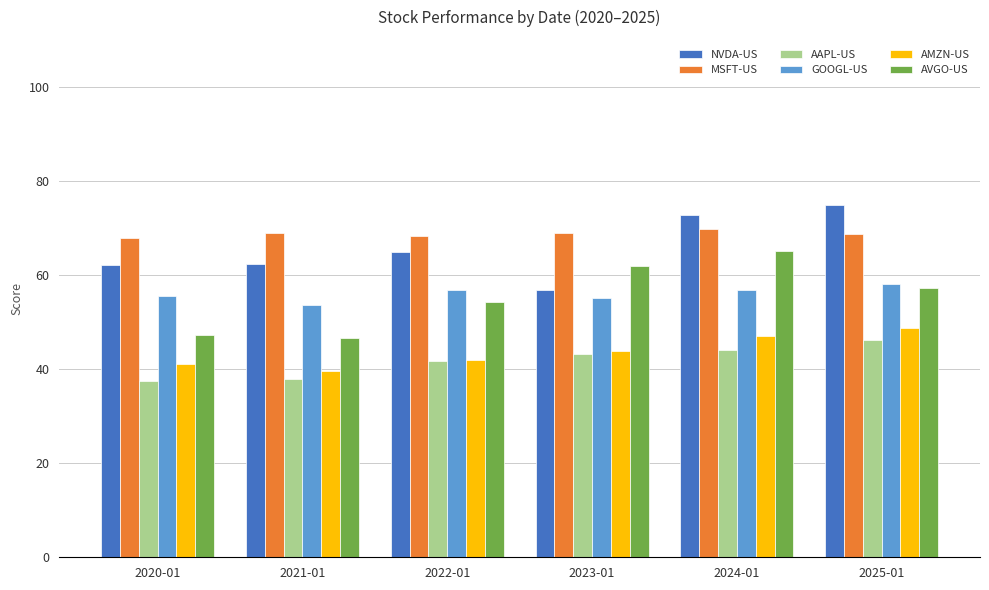

What is the minimum value for AMZN-US?

39.6